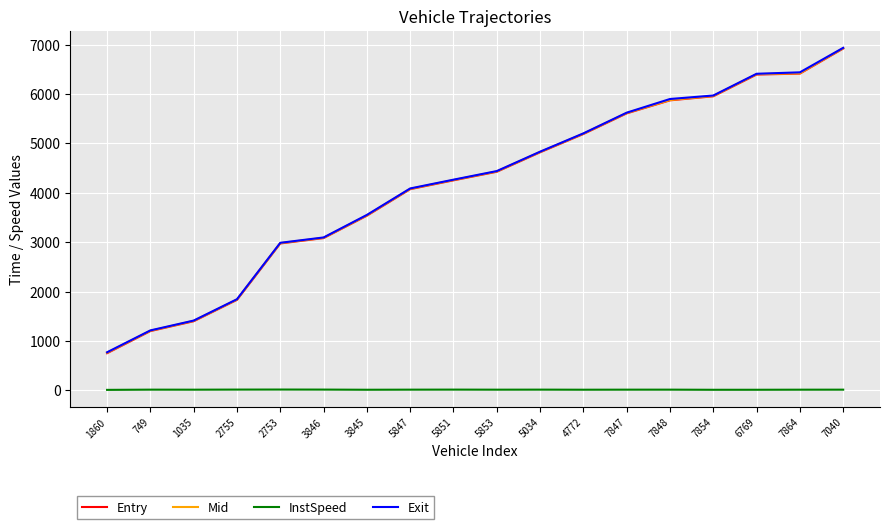

True or false: Mid and InstSpeed intersect in this chart.

False